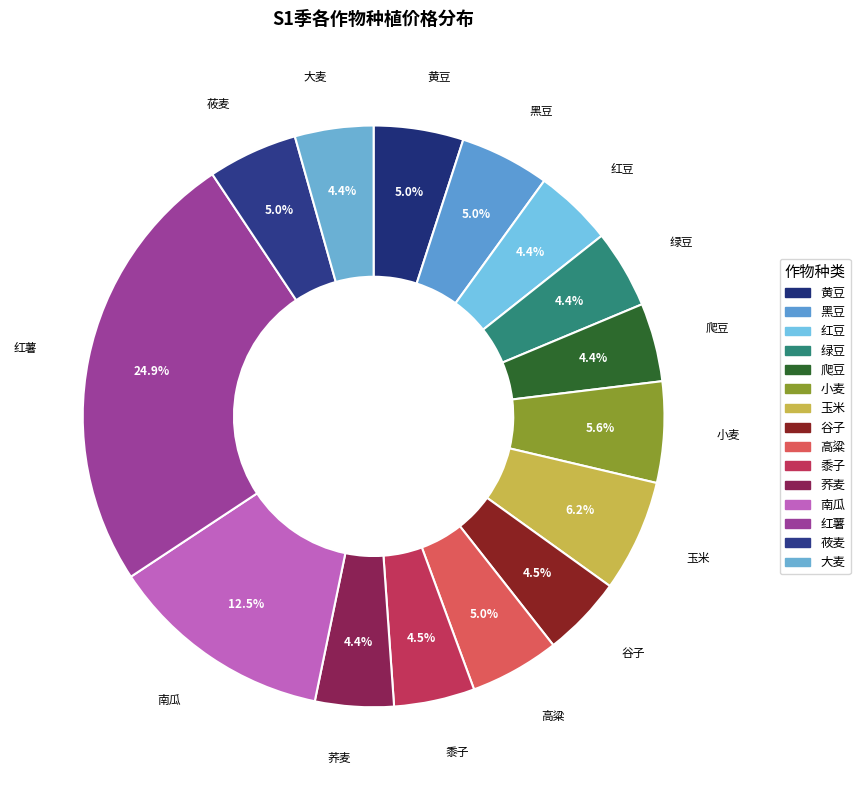

Count the number of slices in the pie.

15